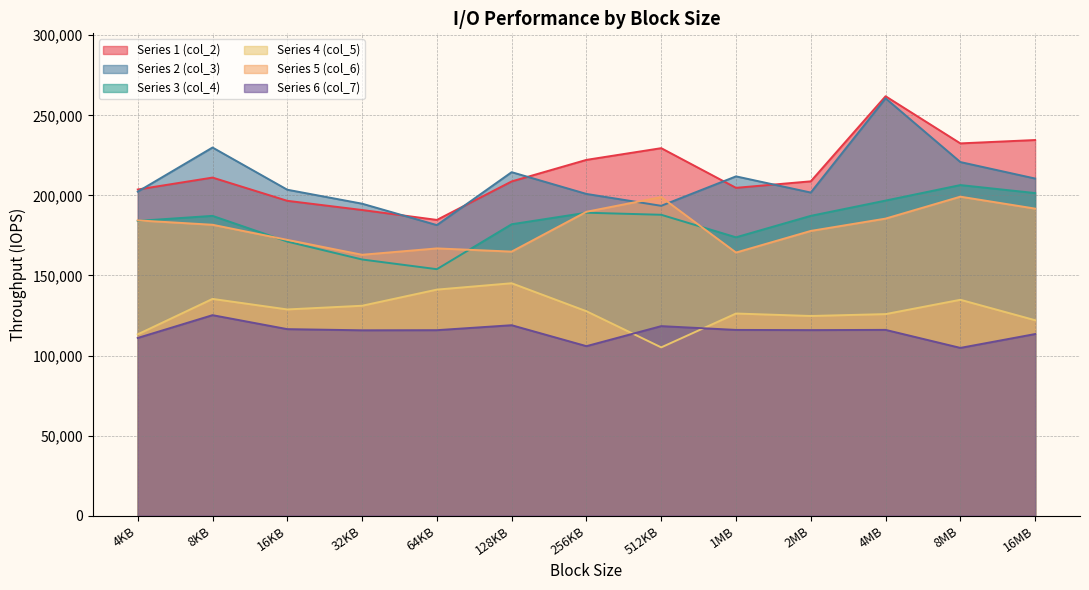

How many interior local valleys does the col_3 series have?

3